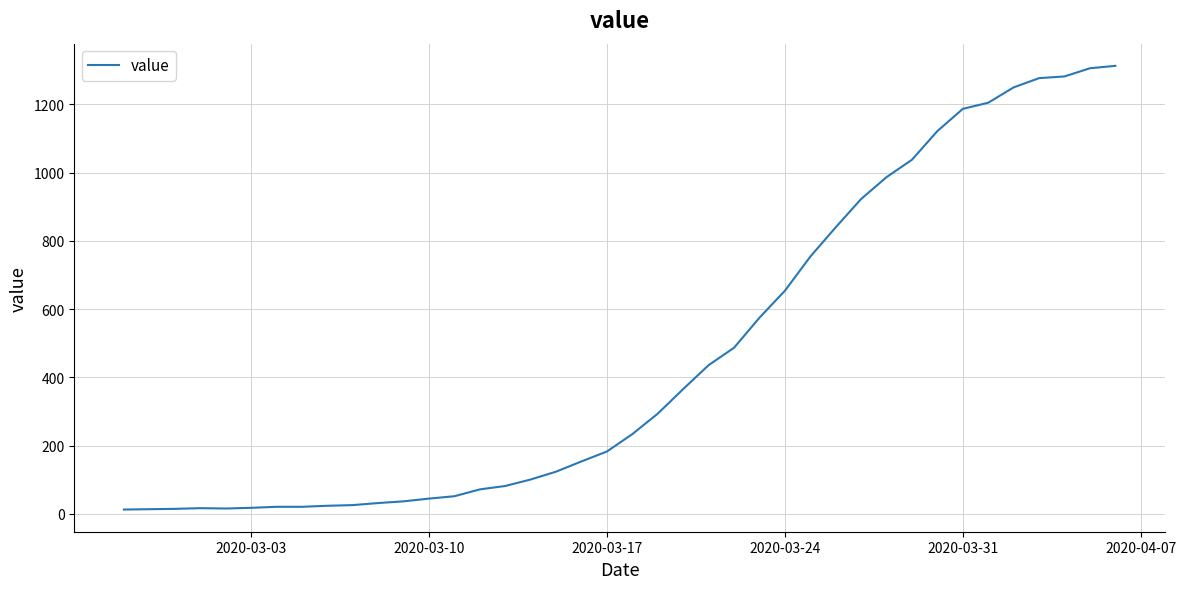

What is the greatest value displayed?

1313